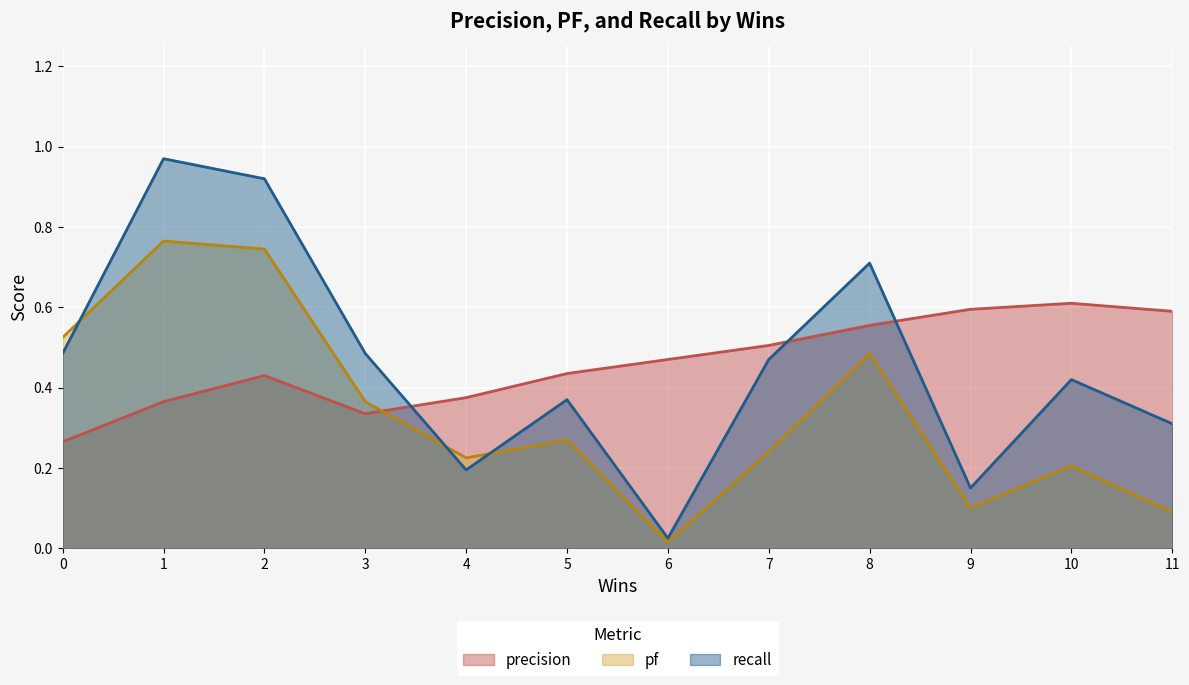

What is the difference between the precision values at 9 and 1?

0.2